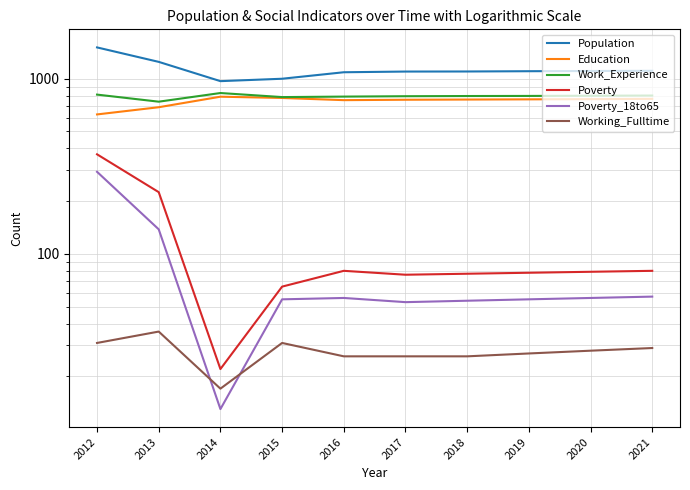

Which series has the largest total across all categories?

Population